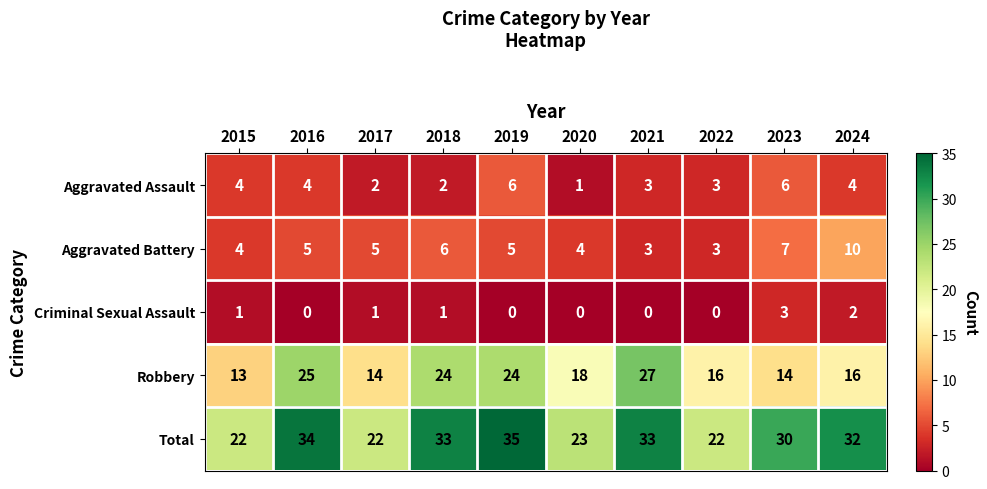

Between 2018 and 2023, which series saw the biggest shift?

Robbery